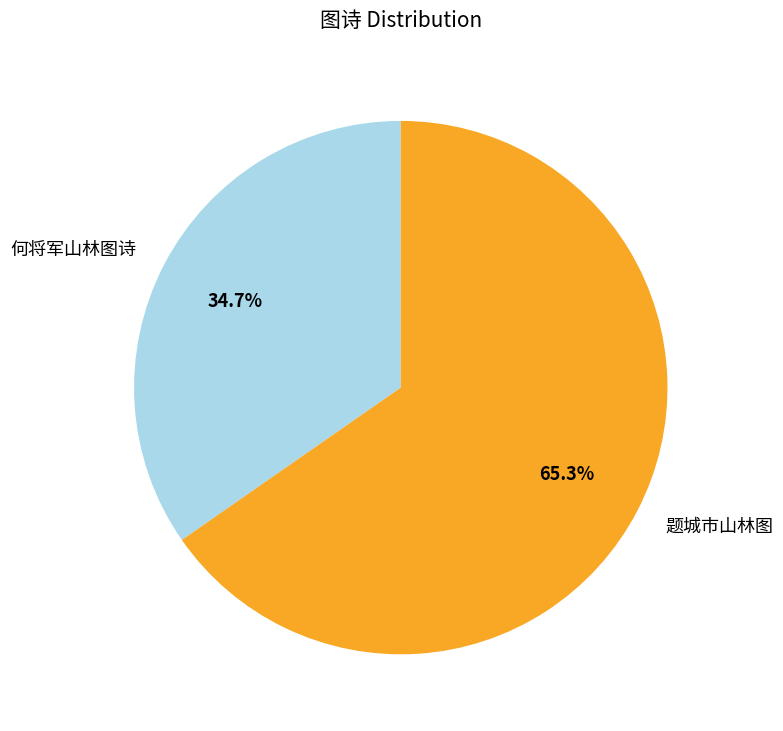

Which category has the smallest portion of the pie?

何将军山林图诗